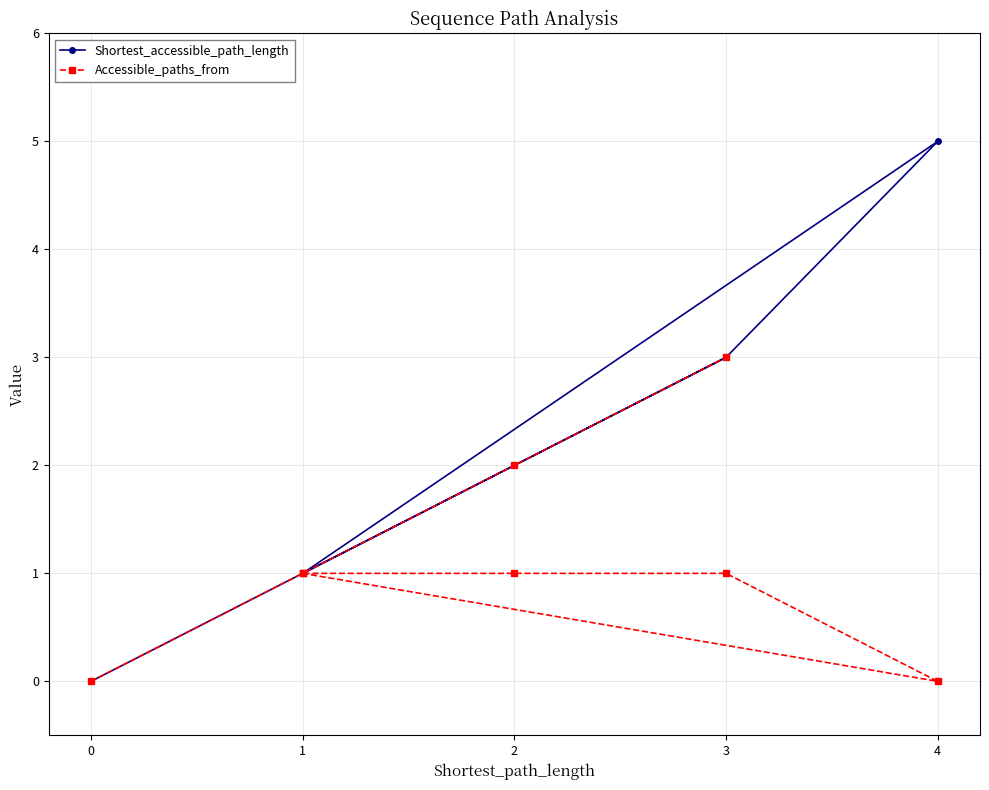

Which series has the largest range (max minus min)?

Shortest_accessible_path_length